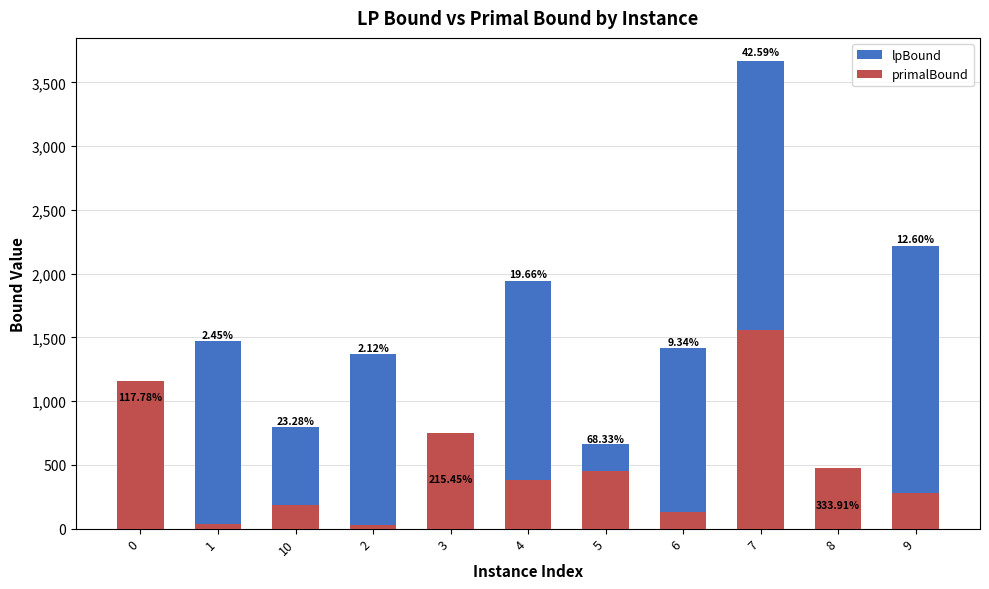

What is the label of the 4th bar from the right?

6